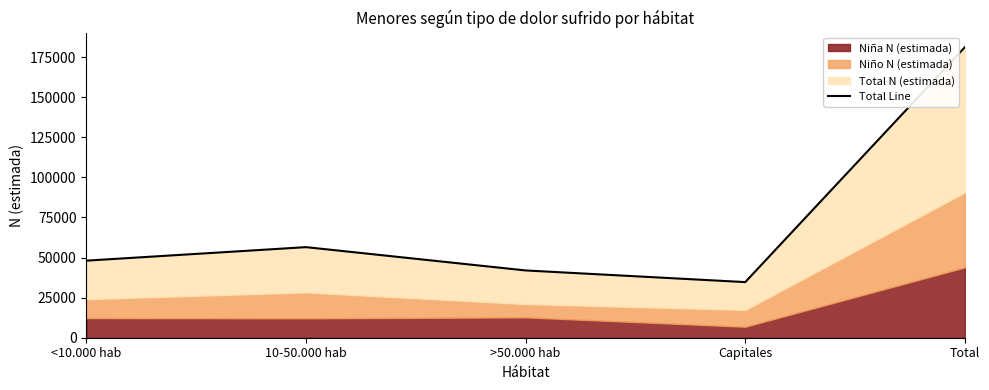

Which label corresponds to the largest value in the chart?

Total